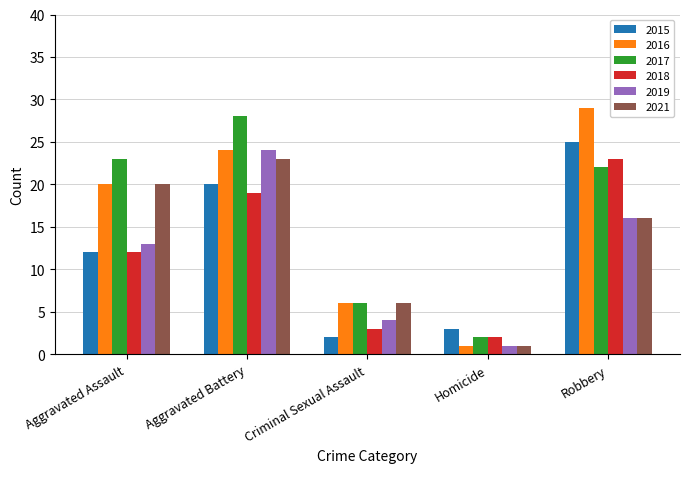

The 2021 series shows 22 at Robbery. True or false?

False